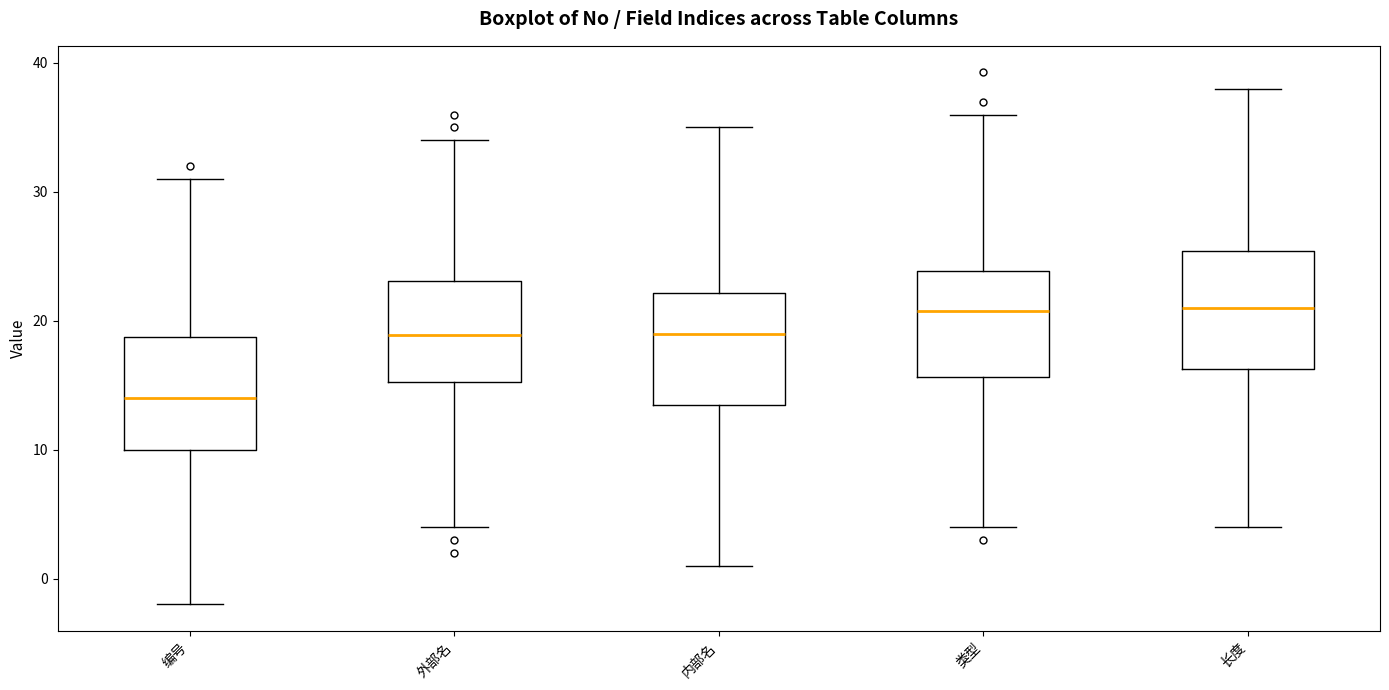

Where does the lower whisker of the box for 长度 end on the y-axis? The values are not printed on the chart, so give them approximately, as read against the axis.

4